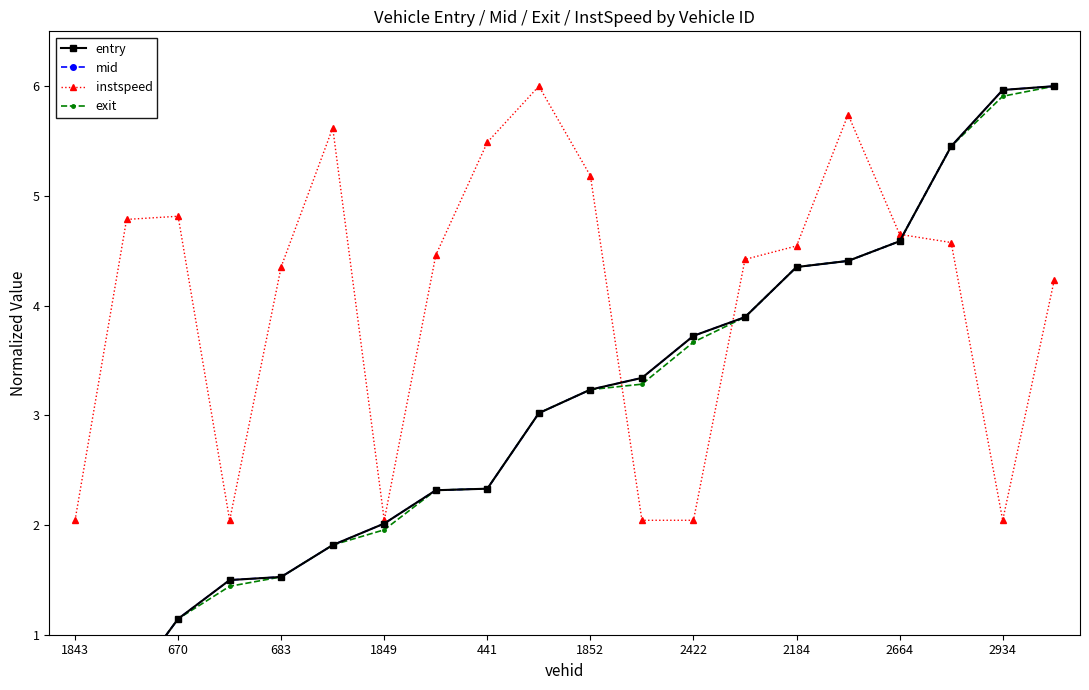

True or false: entry has more than 0 points higher than both neighbors.

False